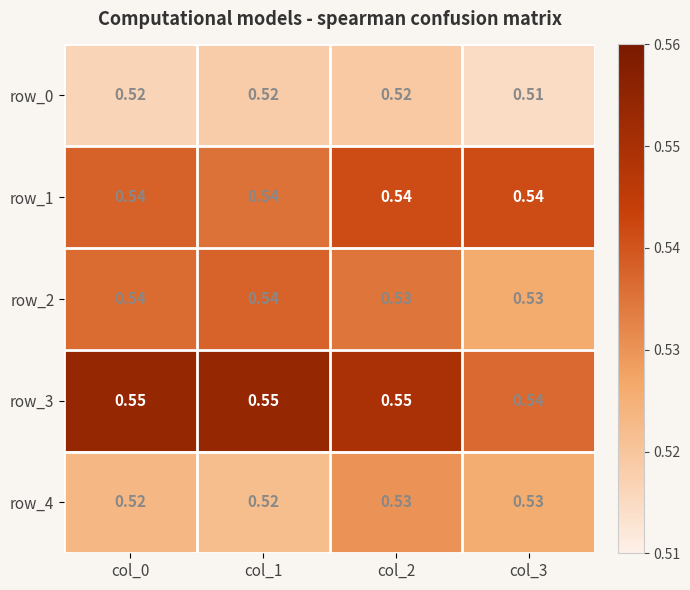

Which series changed the most between col_2 and col_3?

row_3